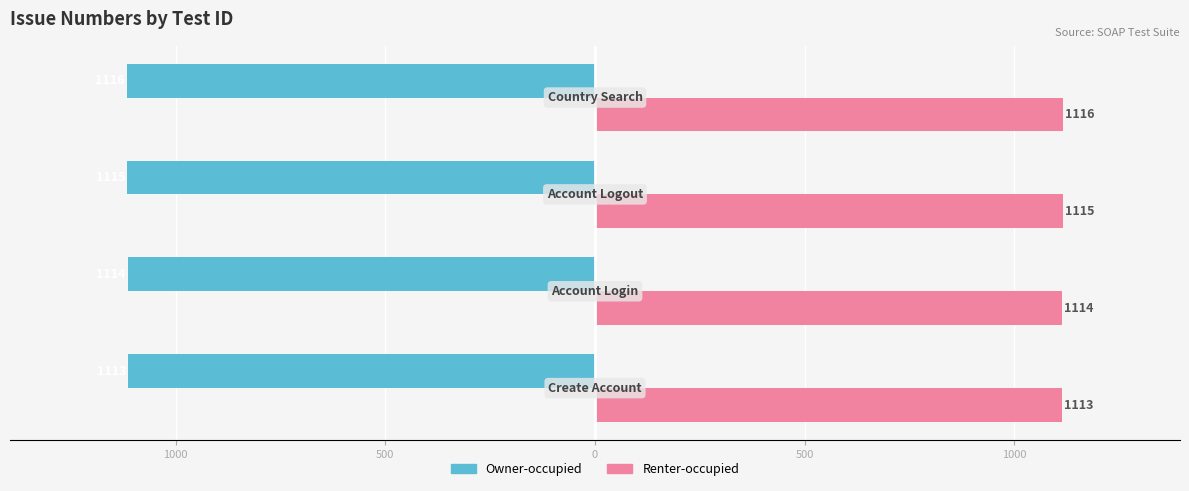

What is the difference between the maximum and minimum values in the Owner-occupied series?

3